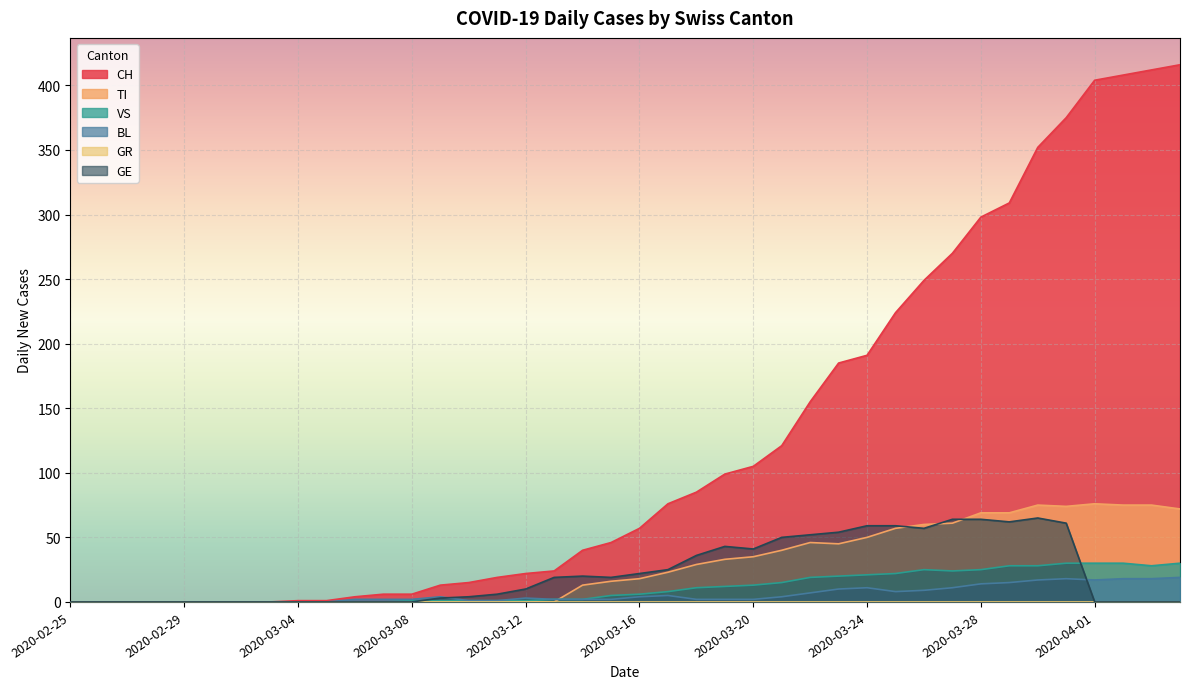

True or false: VS and CH intersect in this chart.

False